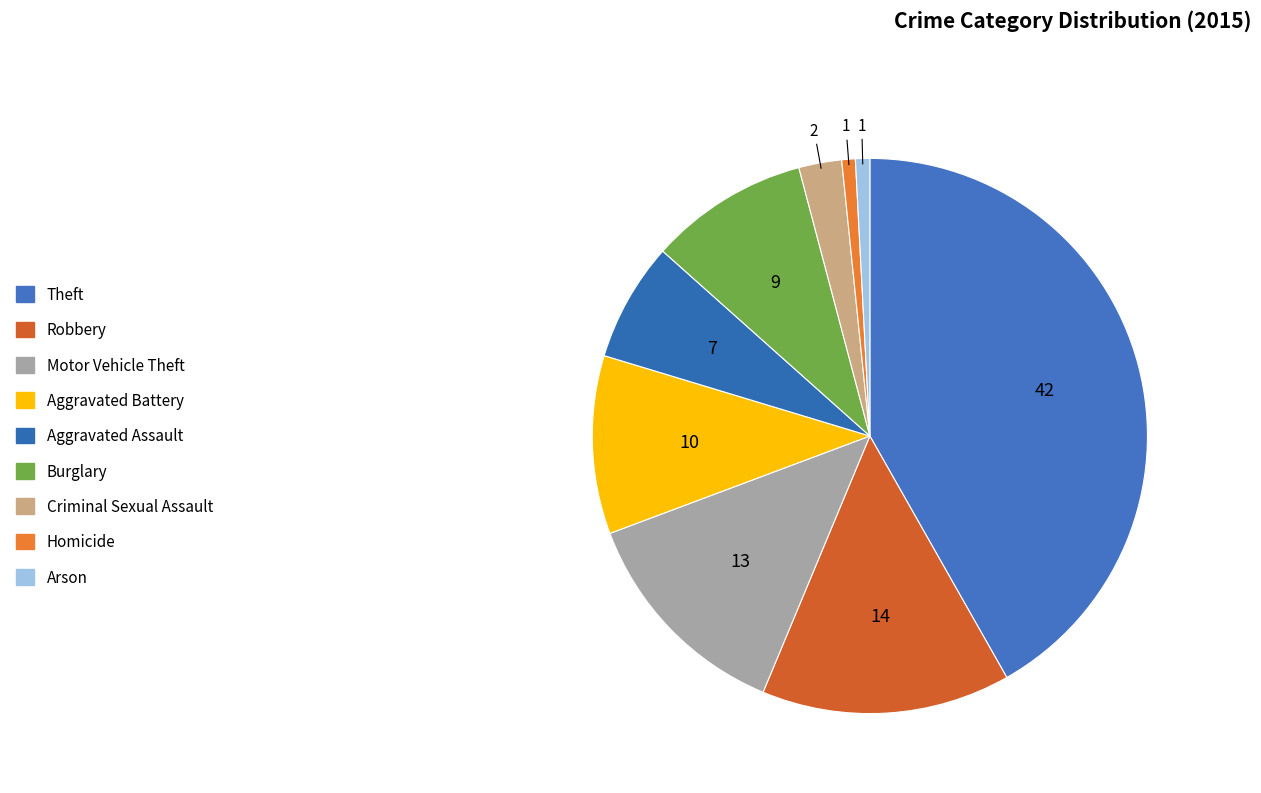

To the nearest percent, what portion does Burglary represent?

9%